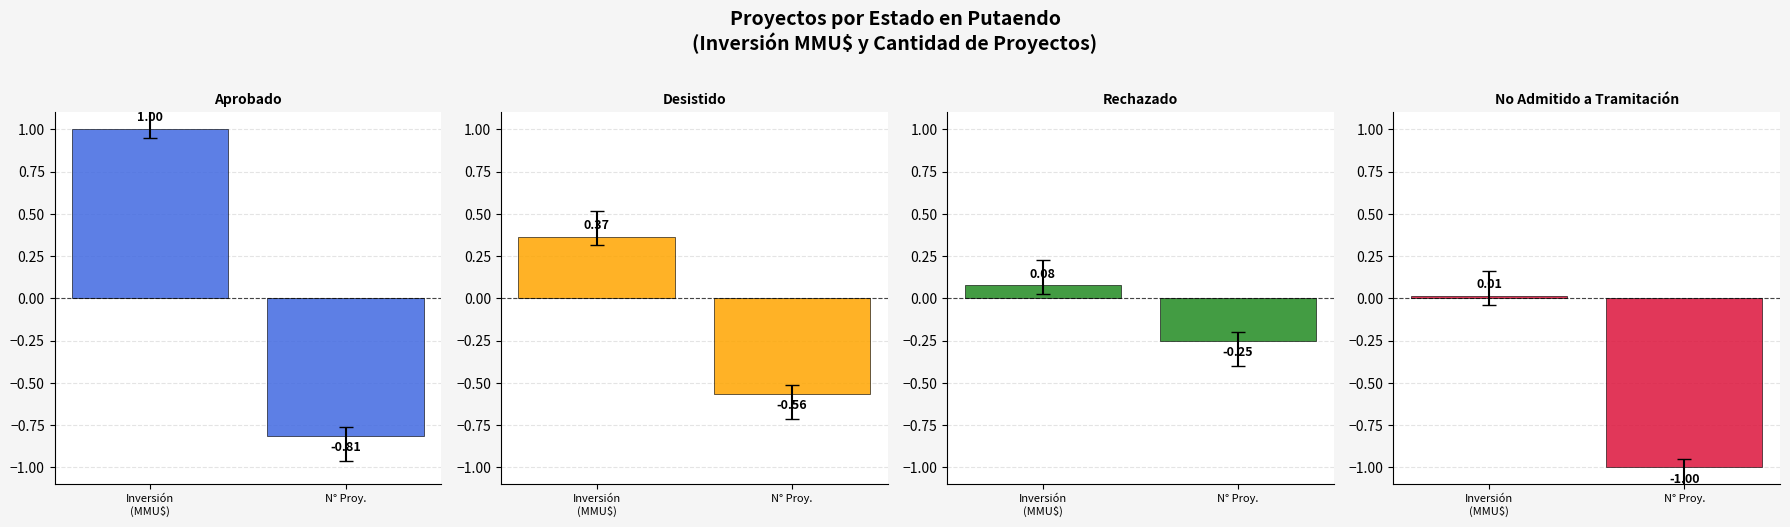

Which has a higher value, Inversión
(MMU$) or N° Proy.?

Inversión
(MMU$)